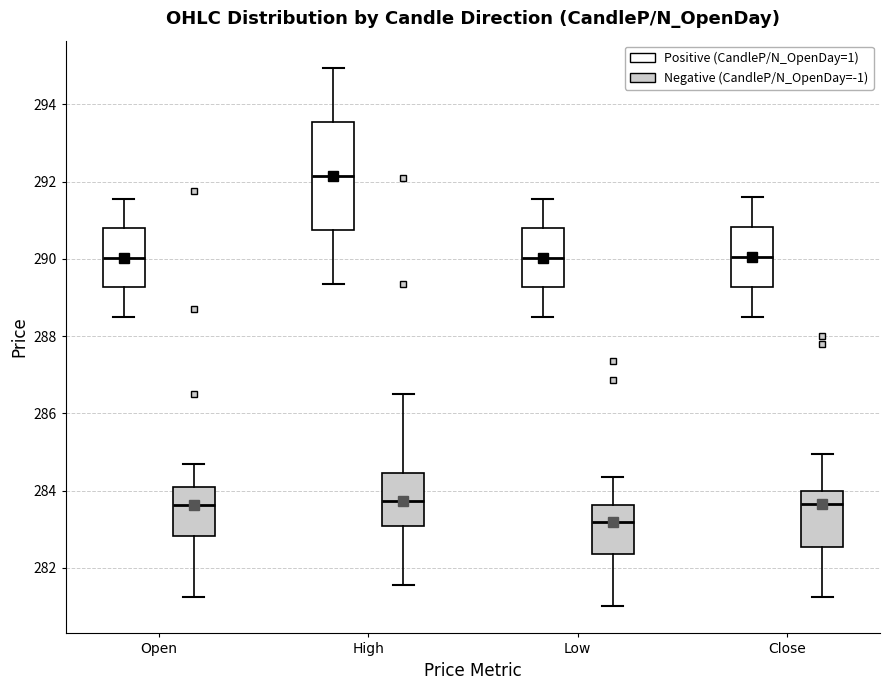

Reading left to right, read every box against the y-axis: the position of its median line, the range the box covers, and the ends of its whiskers. The values are not printed on the chart, so give them approximately, as read against the axis.

Open (Positive (CandleP/N_OpenDay=1)): median 290.0, box 289.2 to 290.8, whiskers 288.6 to 291.6
Open (Negative (CandleP/N_OpenDay=-1)): median 283.6, box 282.8 to 284.0, whiskers 281.2 to 284.8
High (Positive (CandleP/N_OpenDay=1)): median 292.2, box 290.8 to 293.6, whiskers 289.4 to 295.0
High (Negative (CandleP/N_OpenDay=-1)): median 283.8, box 283.0 to 284.4, whiskers 281.6 to 286.6
Low (Positive (CandleP/N_OpenDay=1)): median 290.0, box 289.2 to 290.8, whiskers 288.6 to 291.6
Low (Negative (CandleP/N_OpenDay=-1)): median 283.2, box 282.4 to 283.6, whiskers 281.0 to 284.4
Close (Positive (CandleP/N_OpenDay=1)): median 290.0, box 289.2 to 290.8, whiskers 288.6 to 291.6
Close (Negative (CandleP/N_OpenDay=-1)): median 283.6, box 282.6 to 284.0, whiskers 281.2 to 285.0